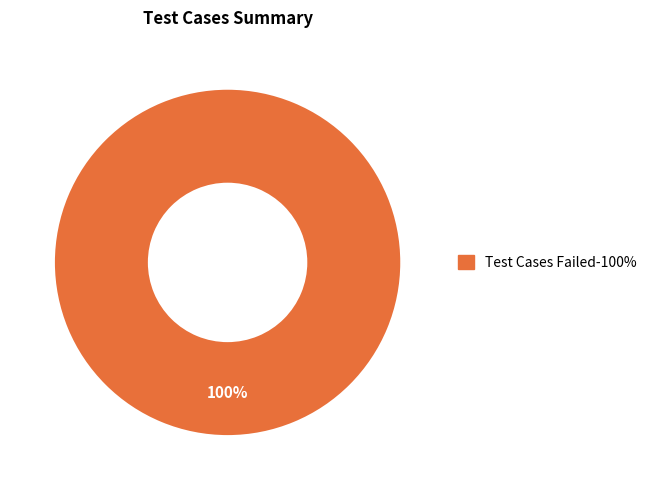

Is there any slice that represents more than half of the pie?

Yes